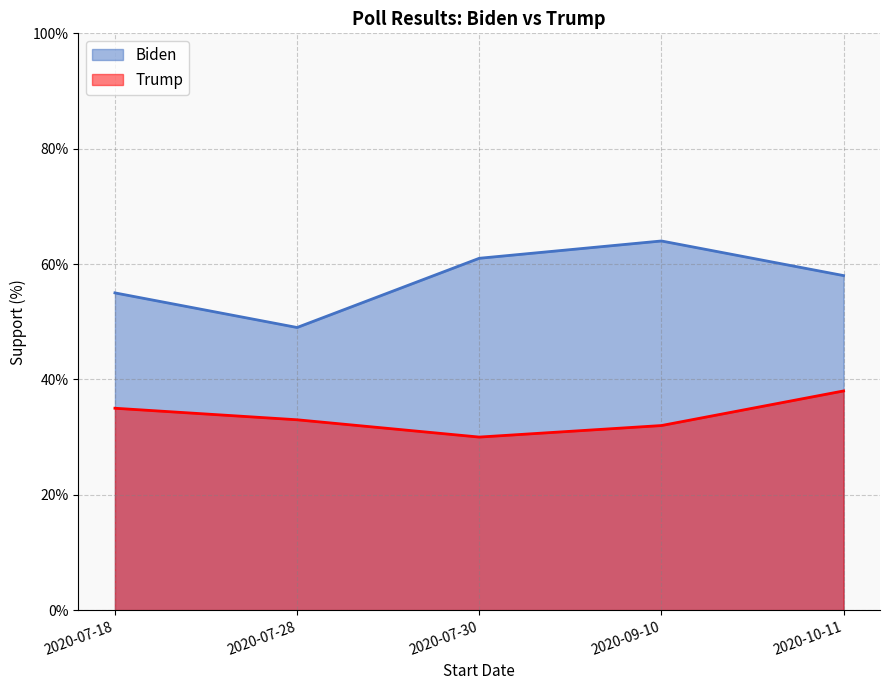

Is the value of Biden at 2020-07-30 greater than the value of Trump at 2020-07-30?

Yes